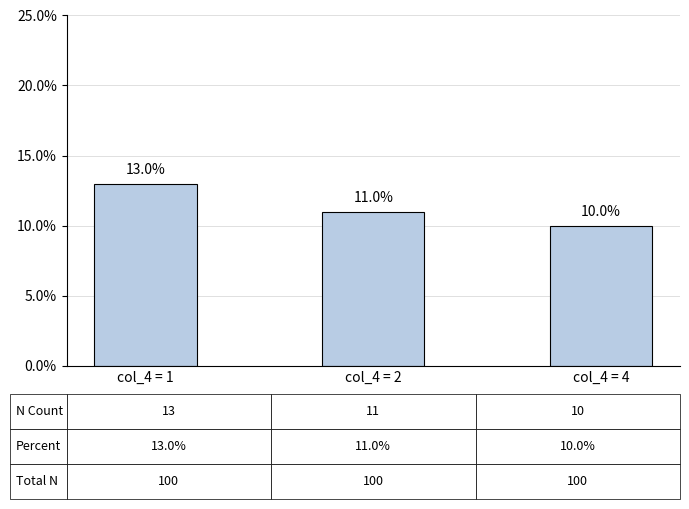

Between col_4 = 4 and col_4 = 2, which is larger?

col_4 = 2